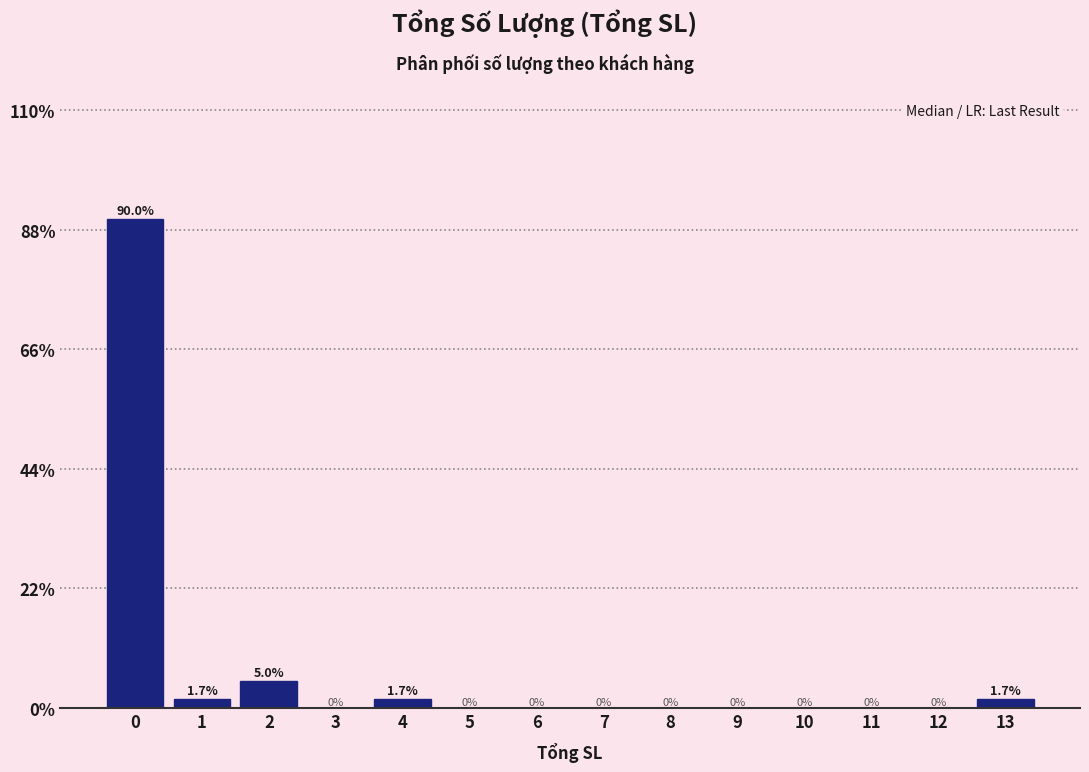

Reading left to right, transcribe all the data shown in this chart.

0=90.0	1=1.7	2=5.0	3=0.0	4=1.7	5=0.0	6=0.0	7=0.0	8=0.0	9=0.0	10=0.0	11=0.0	12=0.0	13=1.7